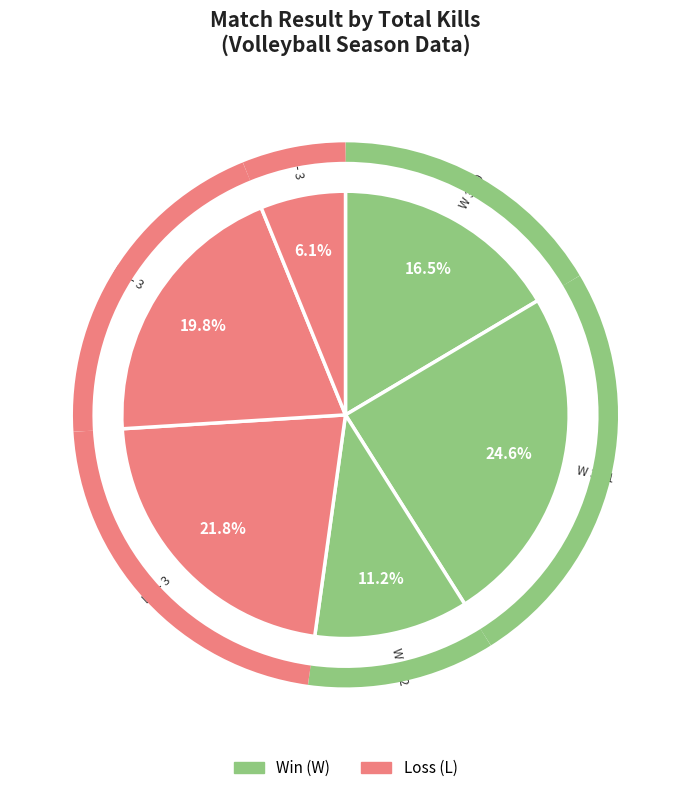

How many slices are in this pie chart?

6